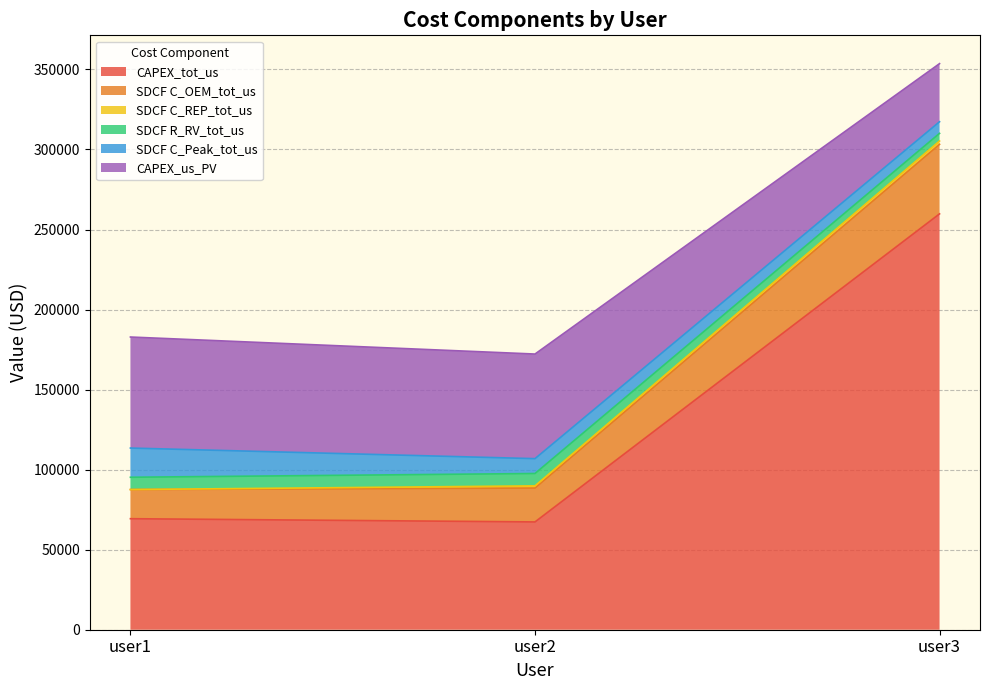

At which category is the sum across all series the highest?

user3